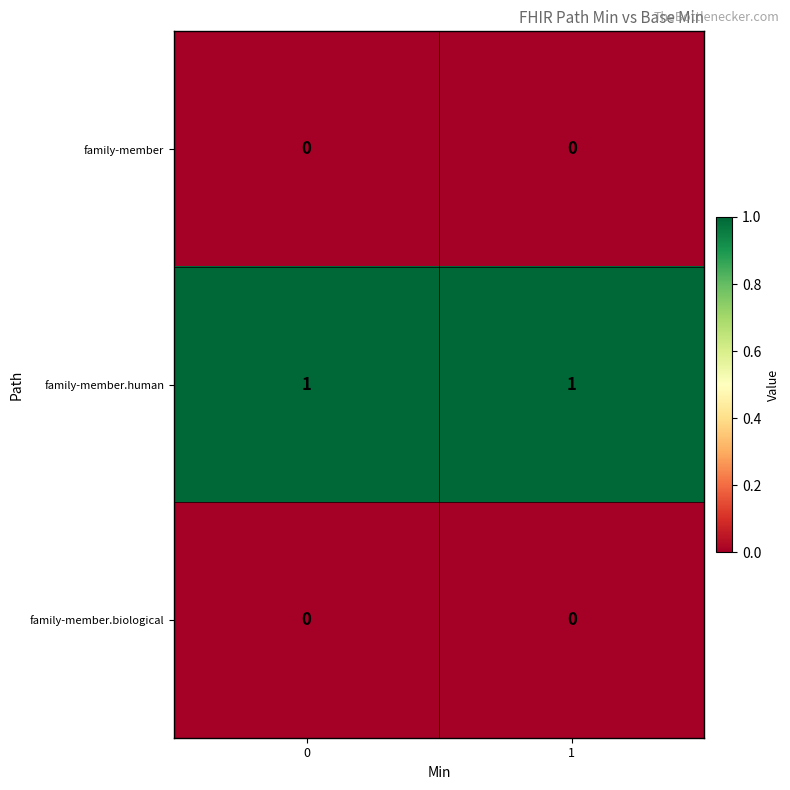

Which series has the largest total across all categories?

family-member.human